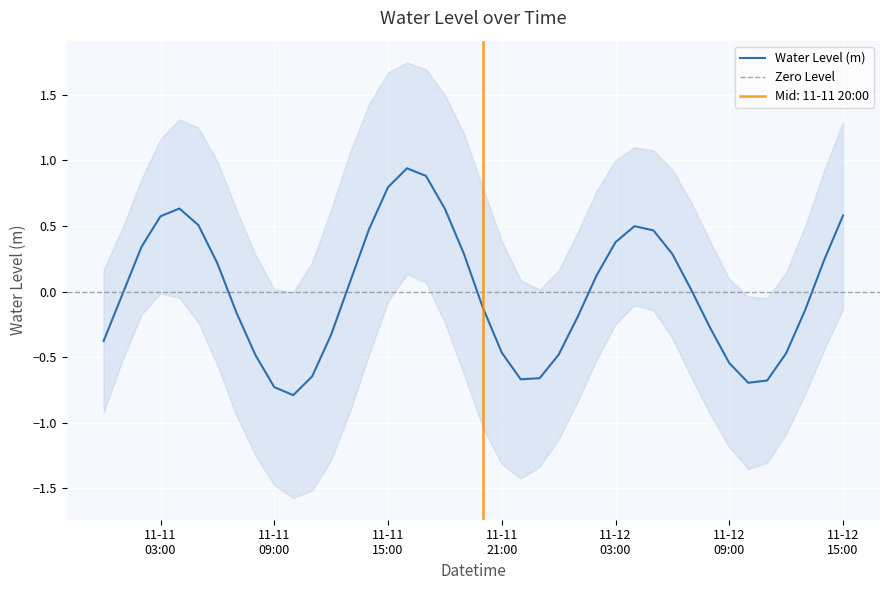

What is the maximum value shown in the chart?

0.9